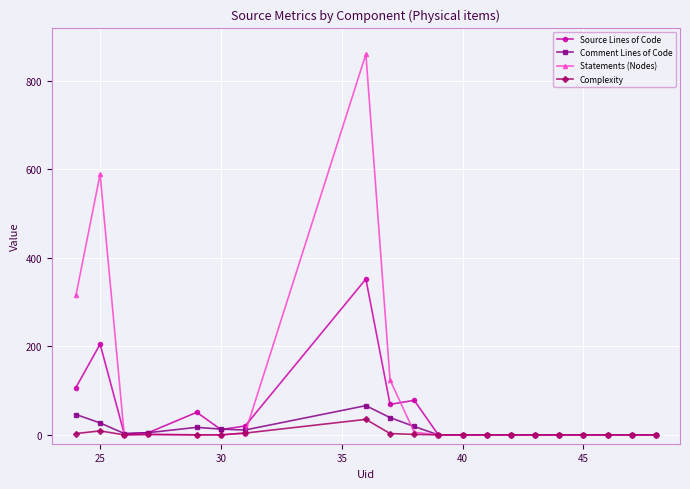

How many lines are shown in the chart?

4